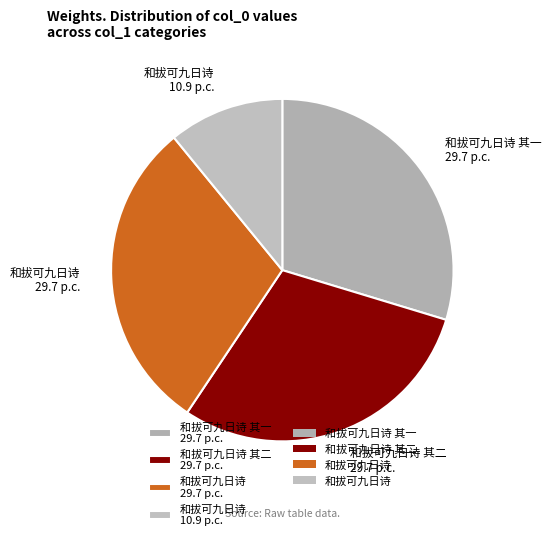

Approximately how many times larger is the value at 和拔可九日诗 29.7 p.c. compared to 和拔可九日诗 其二 29.7 p.c.?

1.0